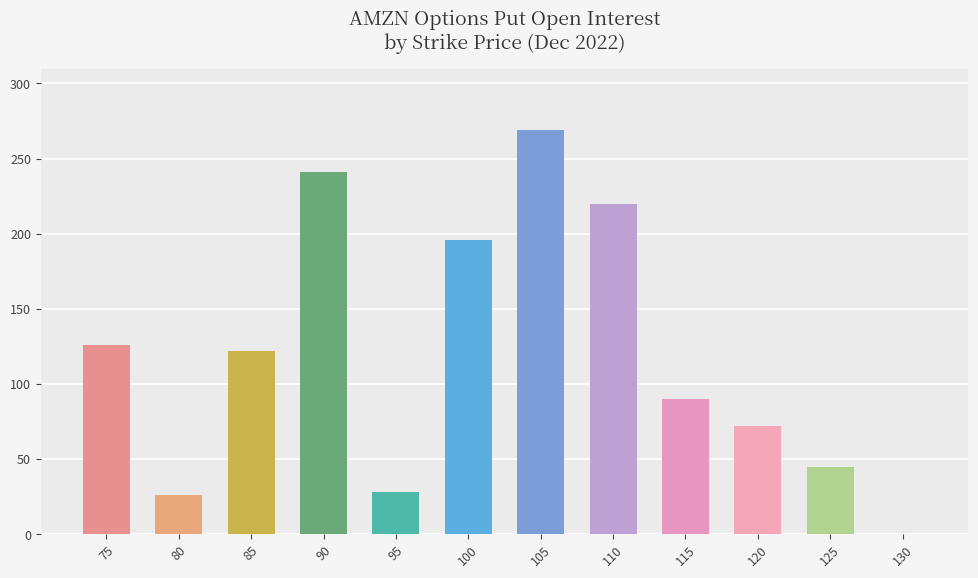

The chart shows a value of 87 at 130. True or false?

False